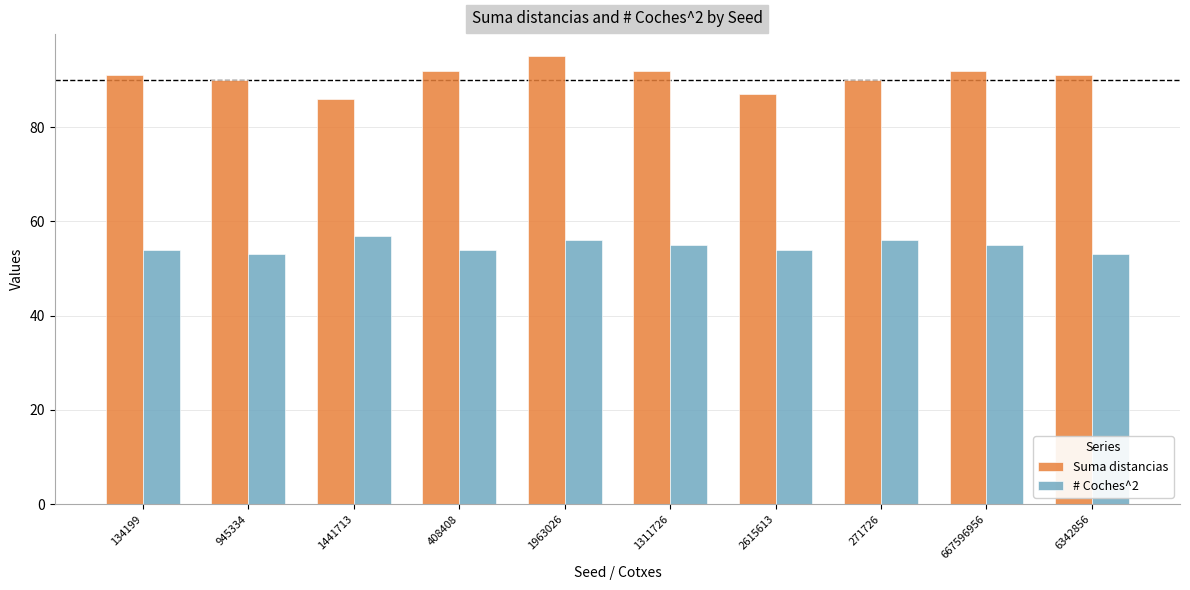

What position from the left is 945334?

2